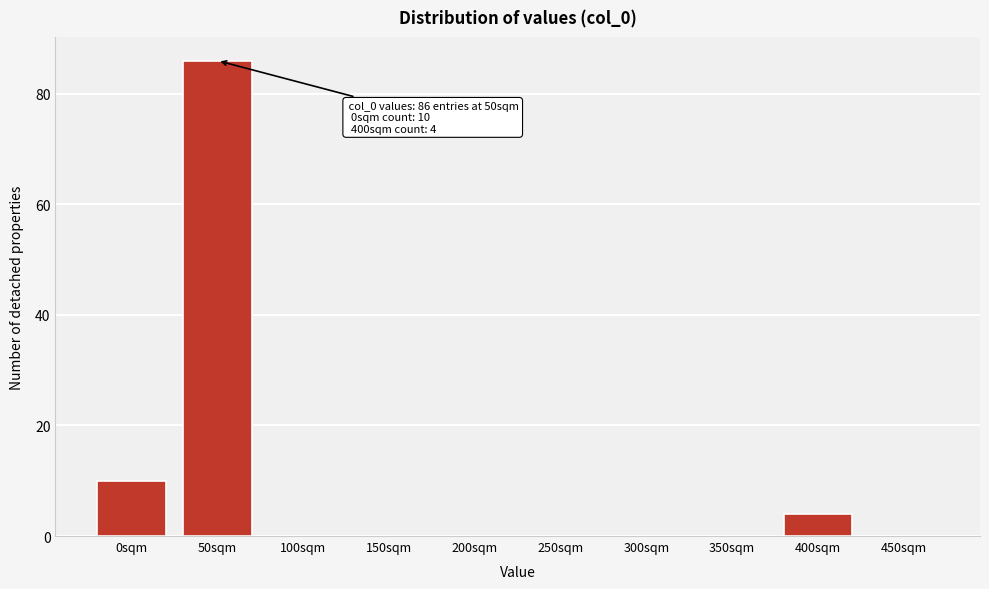

Reading left to right, transcribe all the data shown in this chart.

0sqm=10	50sqm=86	100sqm=0	150sqm=0	200sqm=0	250sqm=0	300sqm=0	350sqm=0	400sqm=4	450sqm=0